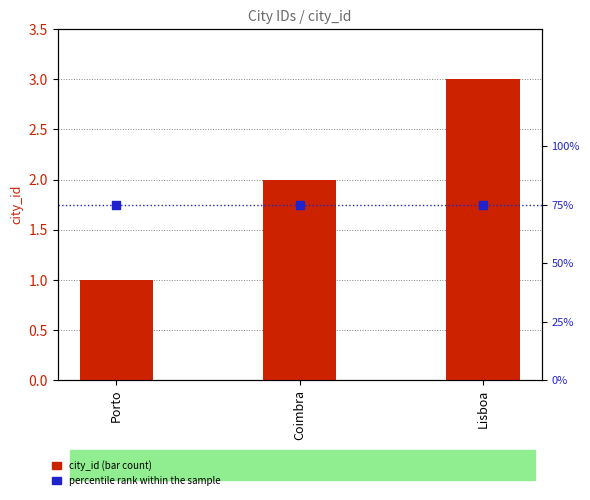

Which series has the widest spread of Y values?

city_id